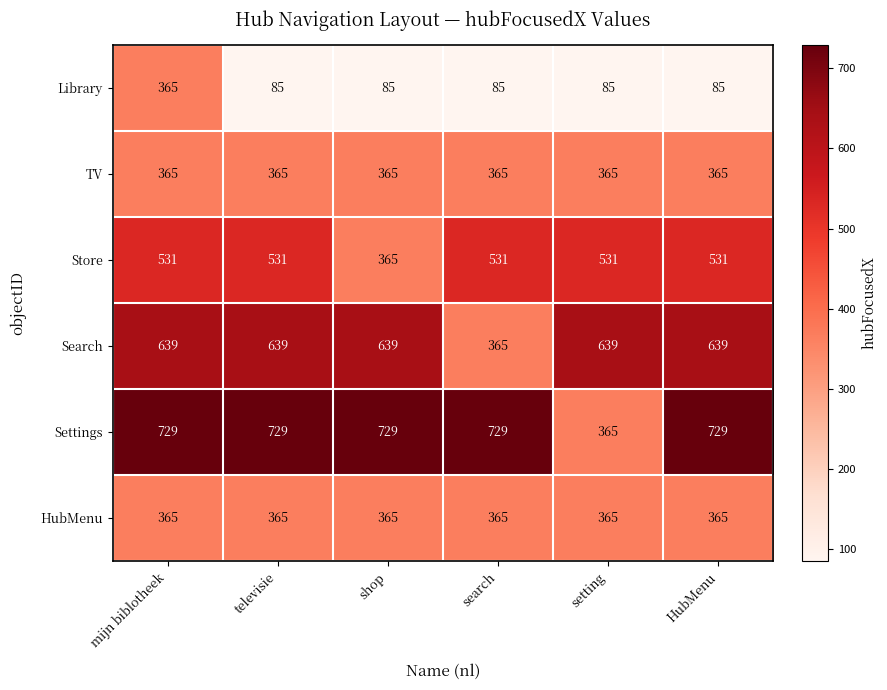

What is the spread (max minus min) of values at shop?

644